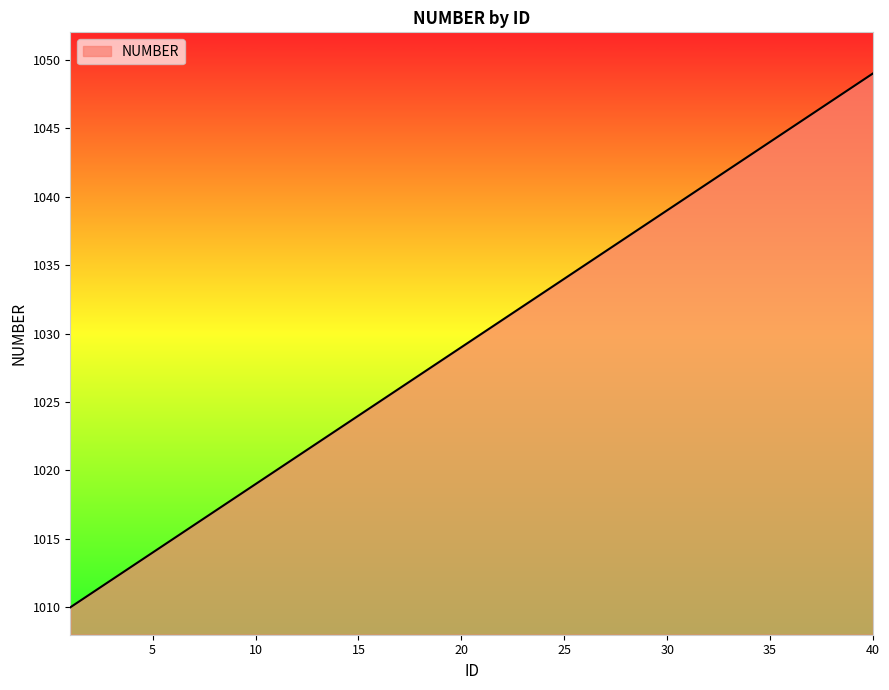

What is the minimum value shown in the chart?

1010